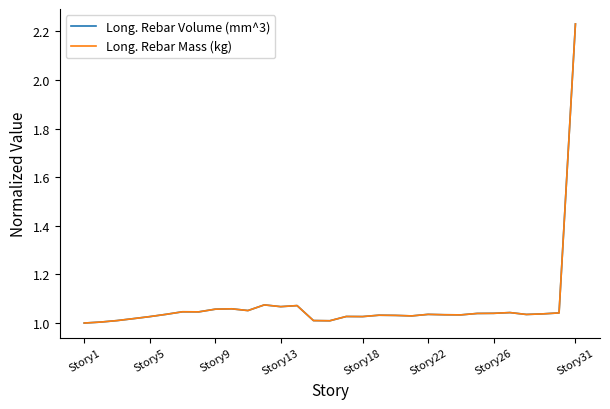

What are all the series names shown in the legend?

Long. Rebar Volume (mm^3), Long. Rebar Mass (kg)